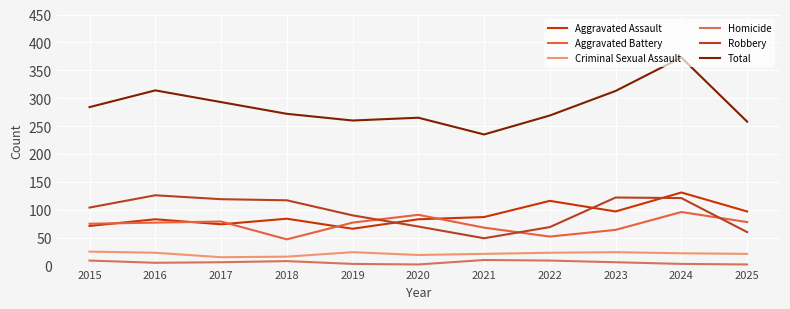

What are all the series names shown in the legend?

Aggravated Assault, Aggravated Battery, Criminal Sexual Assault, Homicide, Robbery, Total